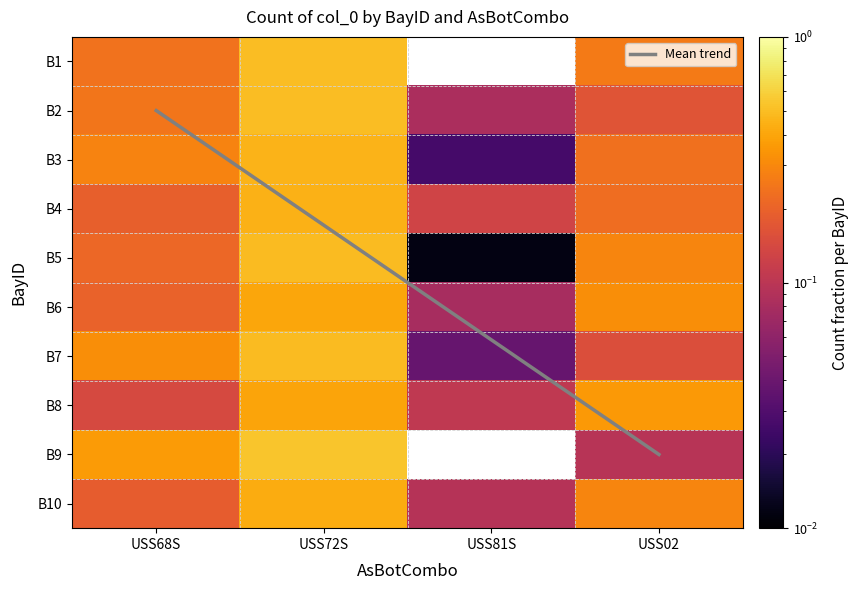

Which series changed the most between USS72S and USS02?

Mean trend